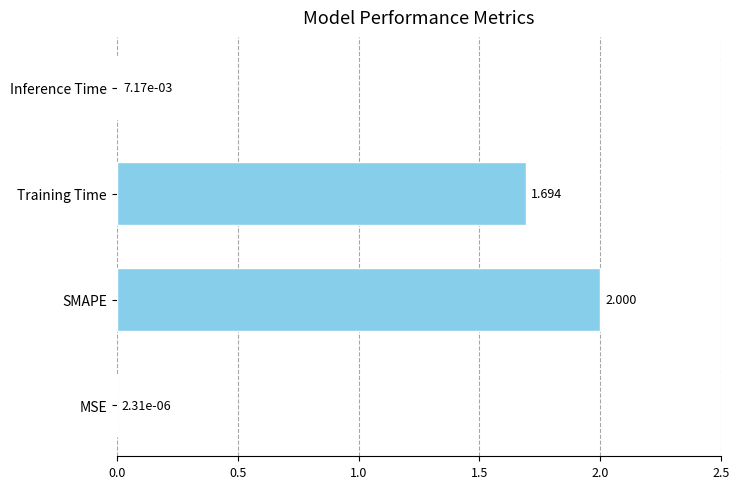

Between Training Time and SMAPE, which is larger?

SMAPE